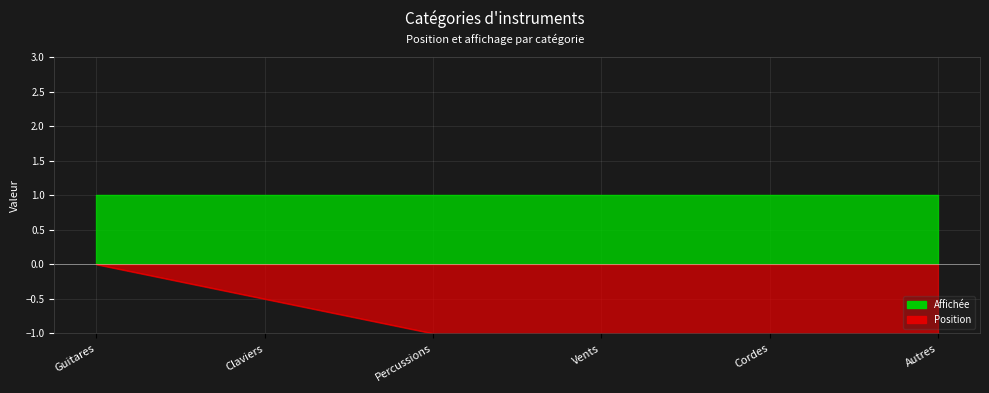

Count the values in the range -2 to 0.

5